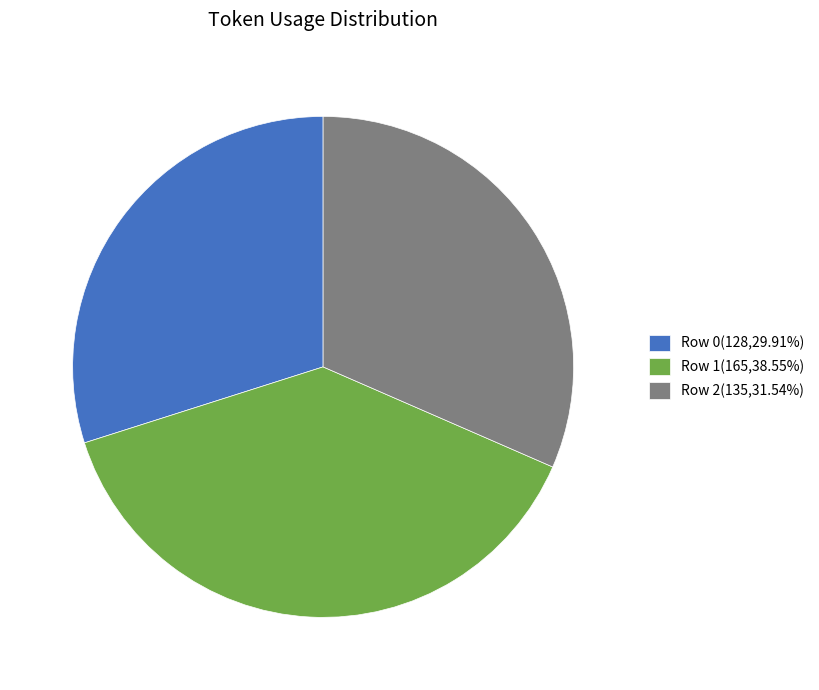

Is the sum of Row 1 and Row 2 greater than half?

Yes